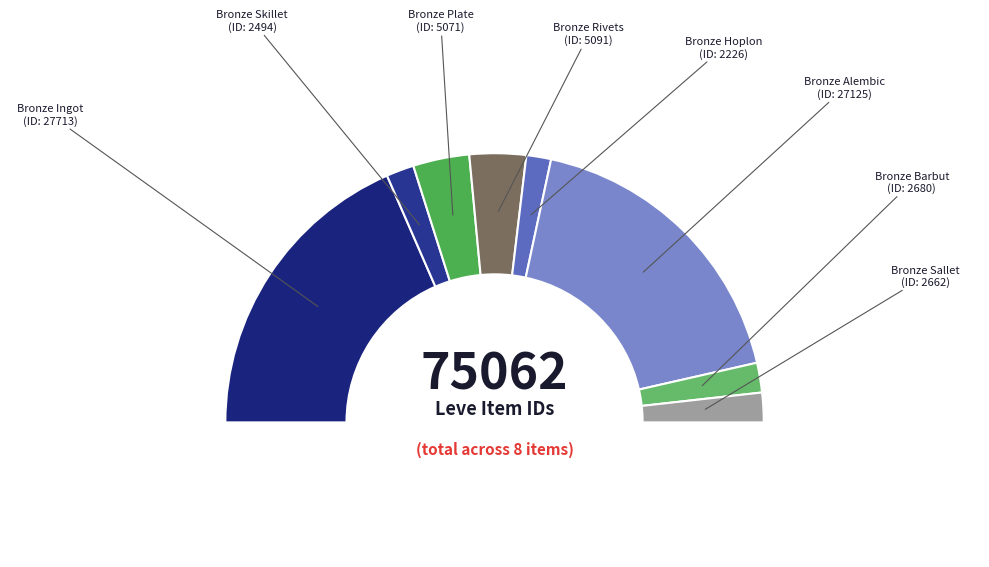

What percentage is the Bronze Alembic slice, to the nearest percent?

36%